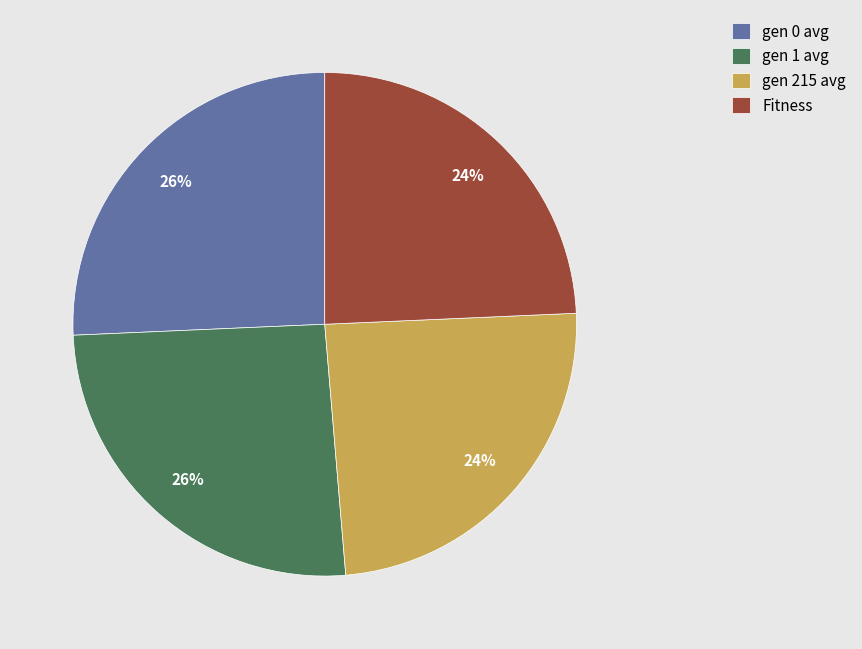

The gen 1 avg slice represents 35% of the pie. True or false?

False